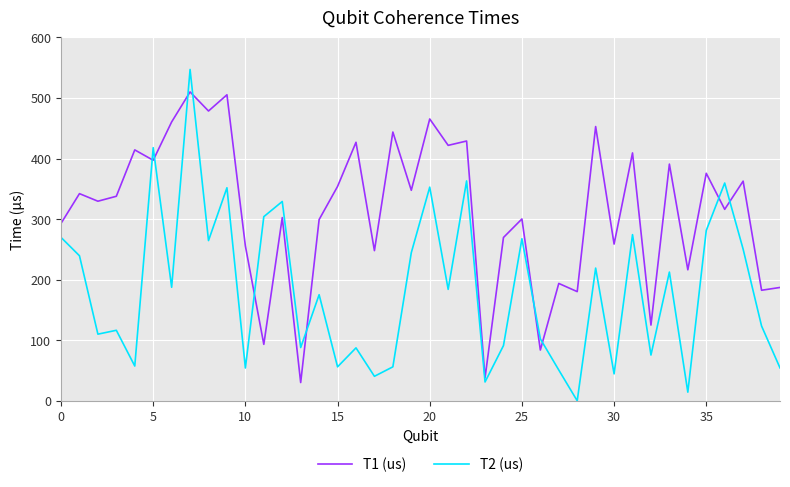

How many distinct data groups are displayed?

2